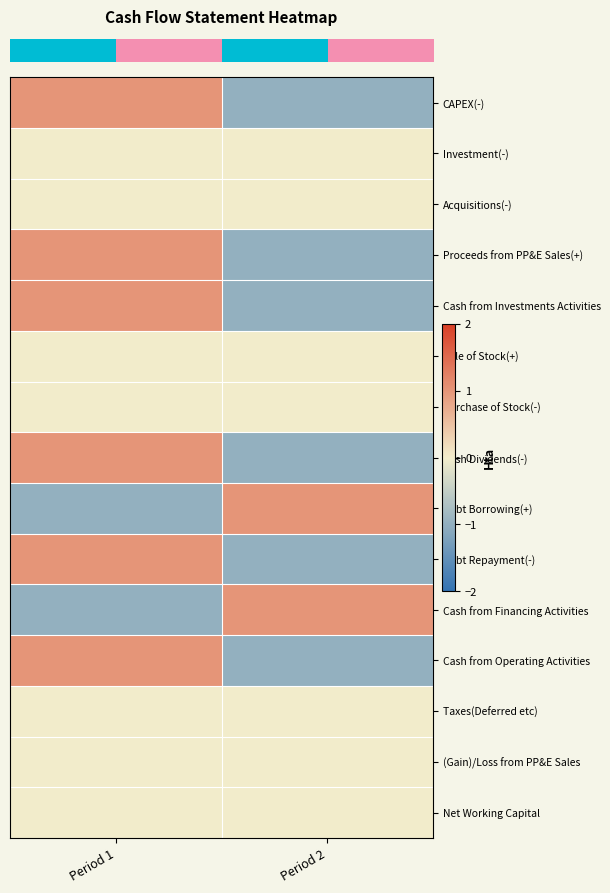

What is the difference between the highest and lowest values at Period 1?

2